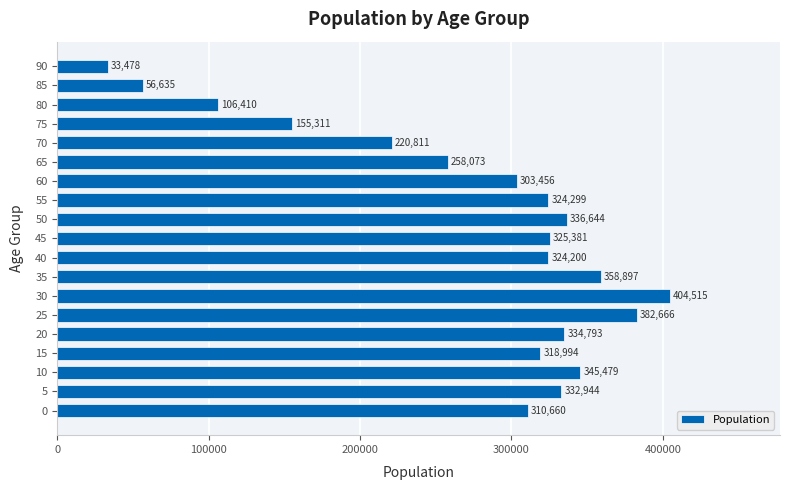

Between 50 and 70, which is larger?

50